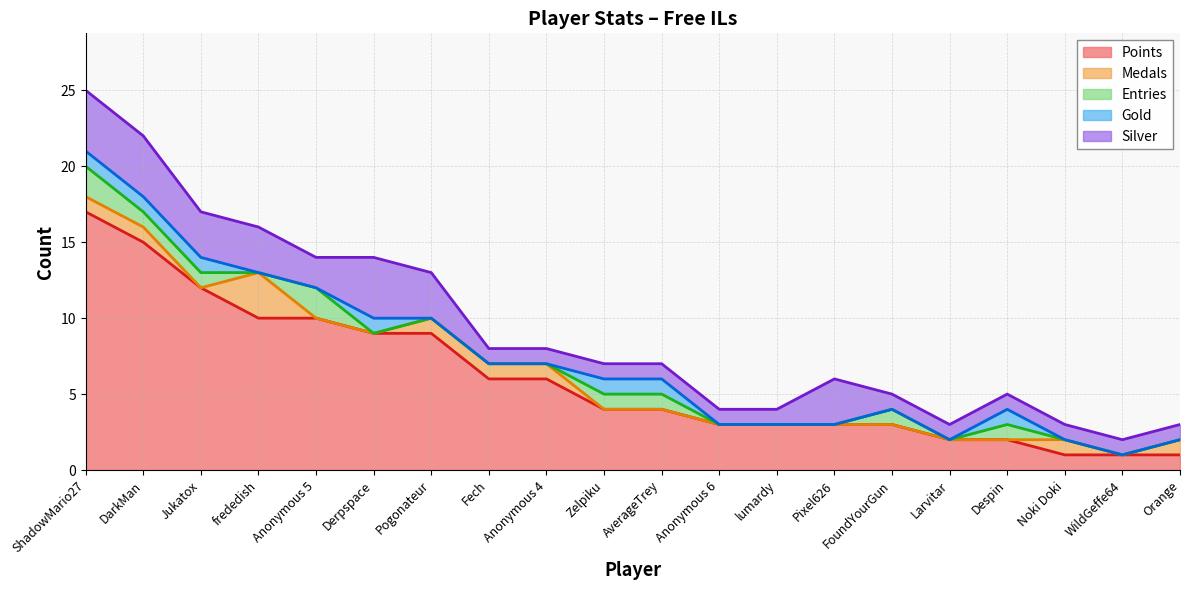

Count the number of categories in the chart.

20